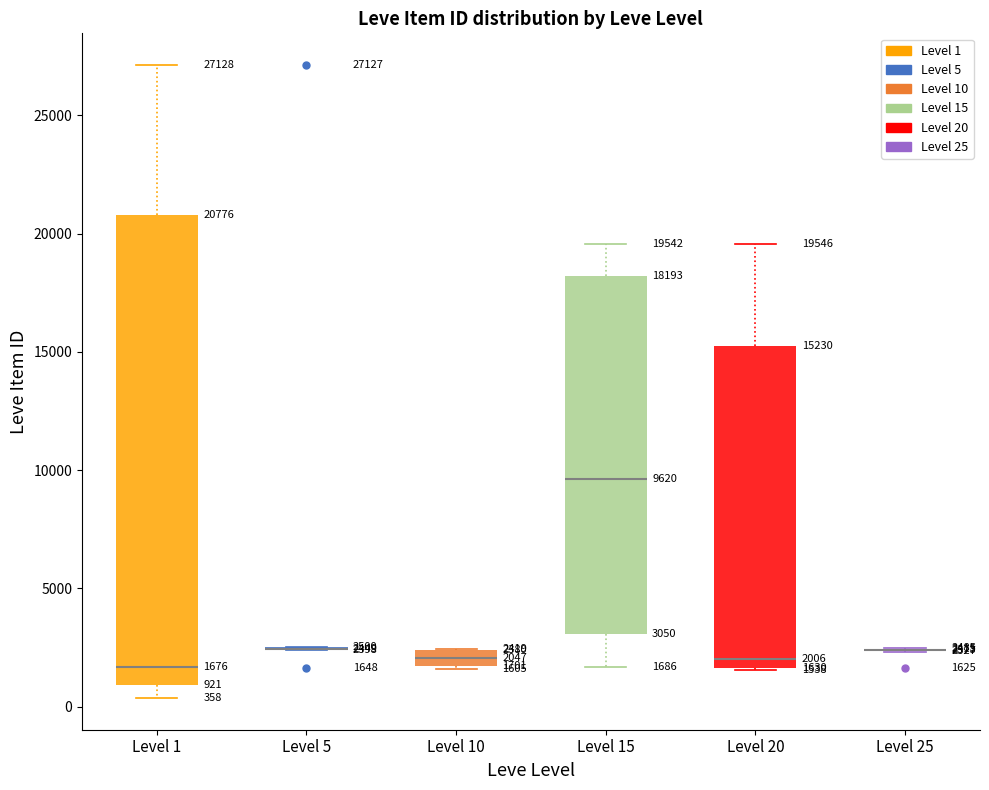

Which box is the tallest, from its lower edge to its upper edge?

Level 1